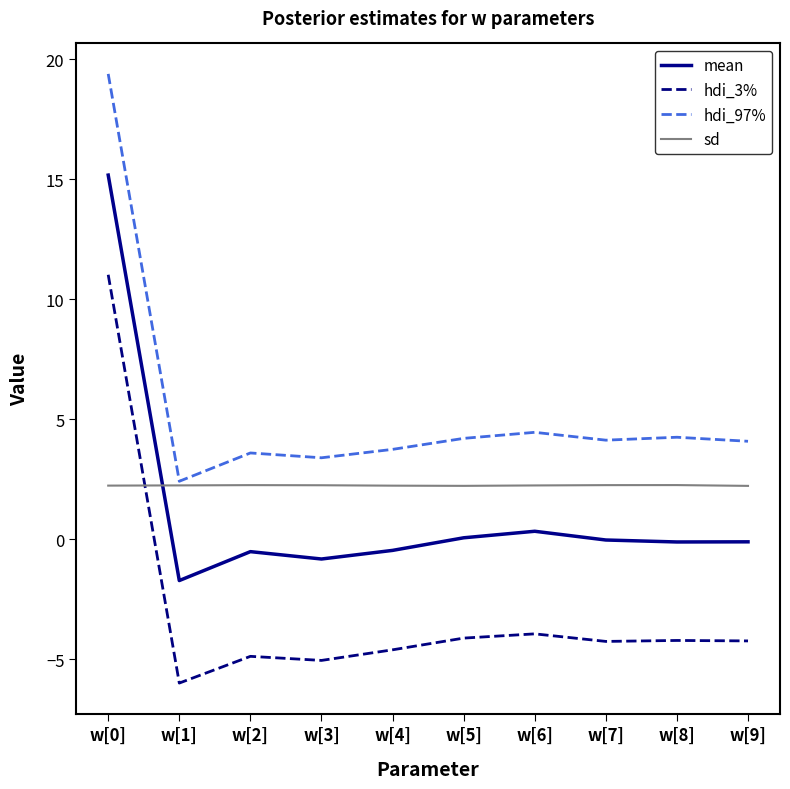

What is the smallest value displayed?

-6.0